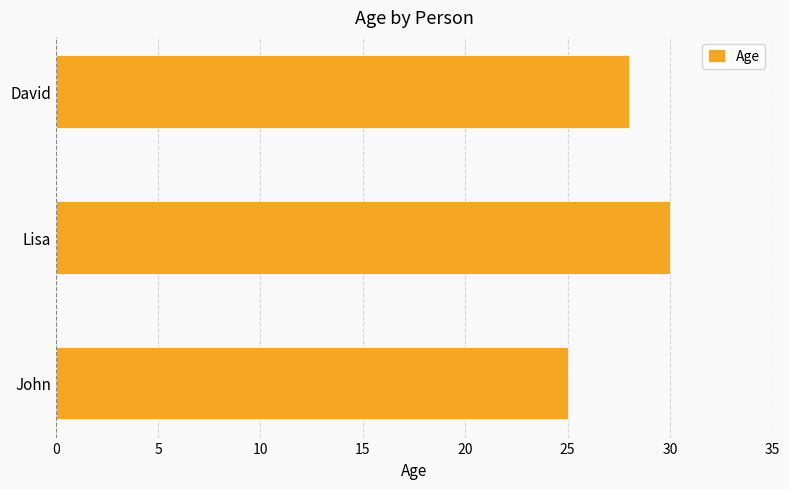

True or false: the data shows 50 at Lisa.

False